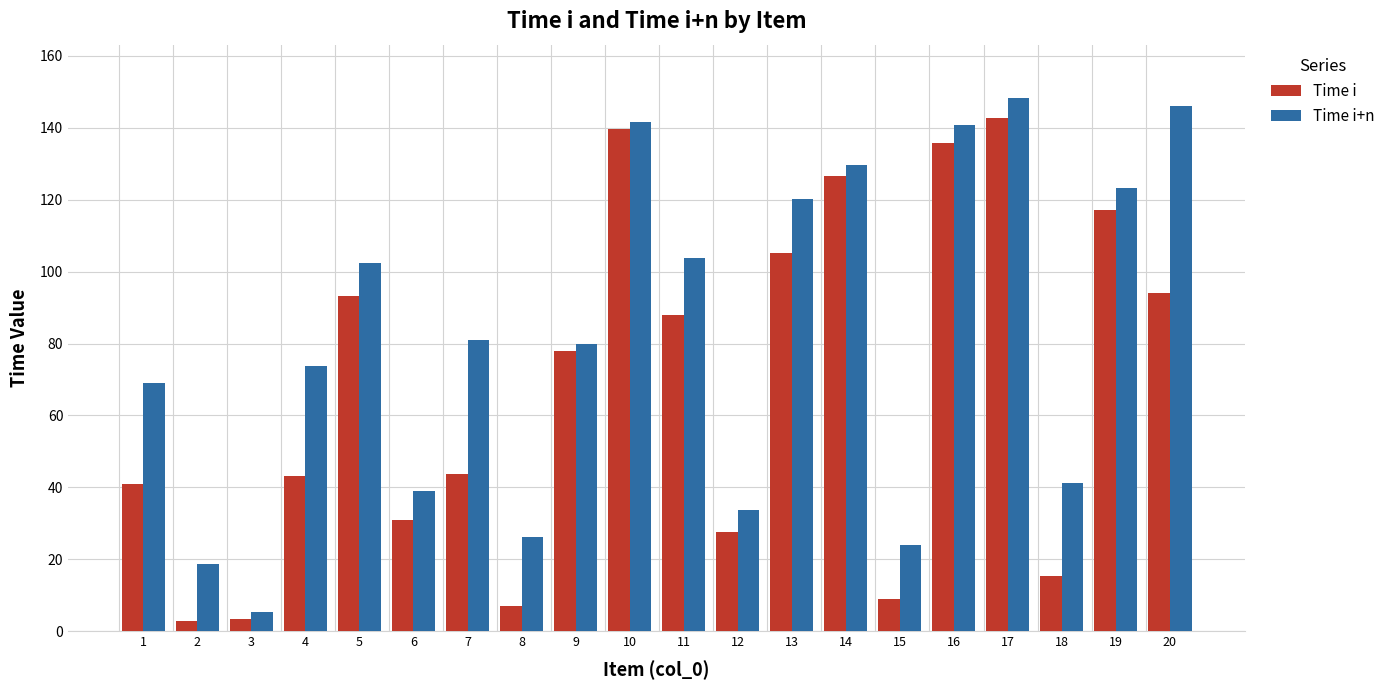

At how many categories does at least one series exceed 94?

9